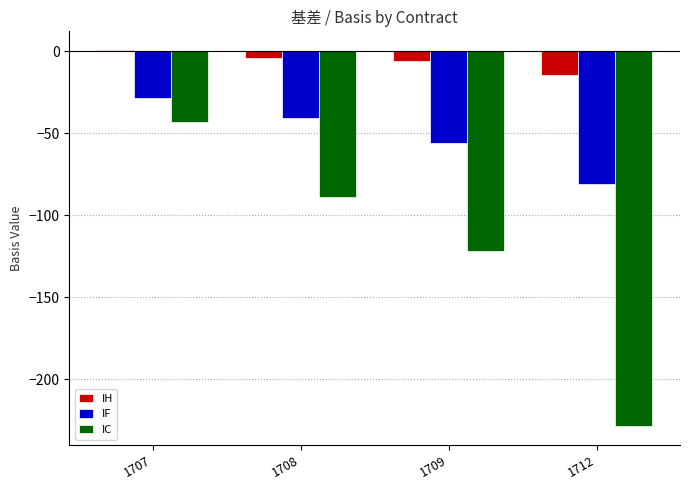

What are all the series names shown in the legend?

IH, IF, IC